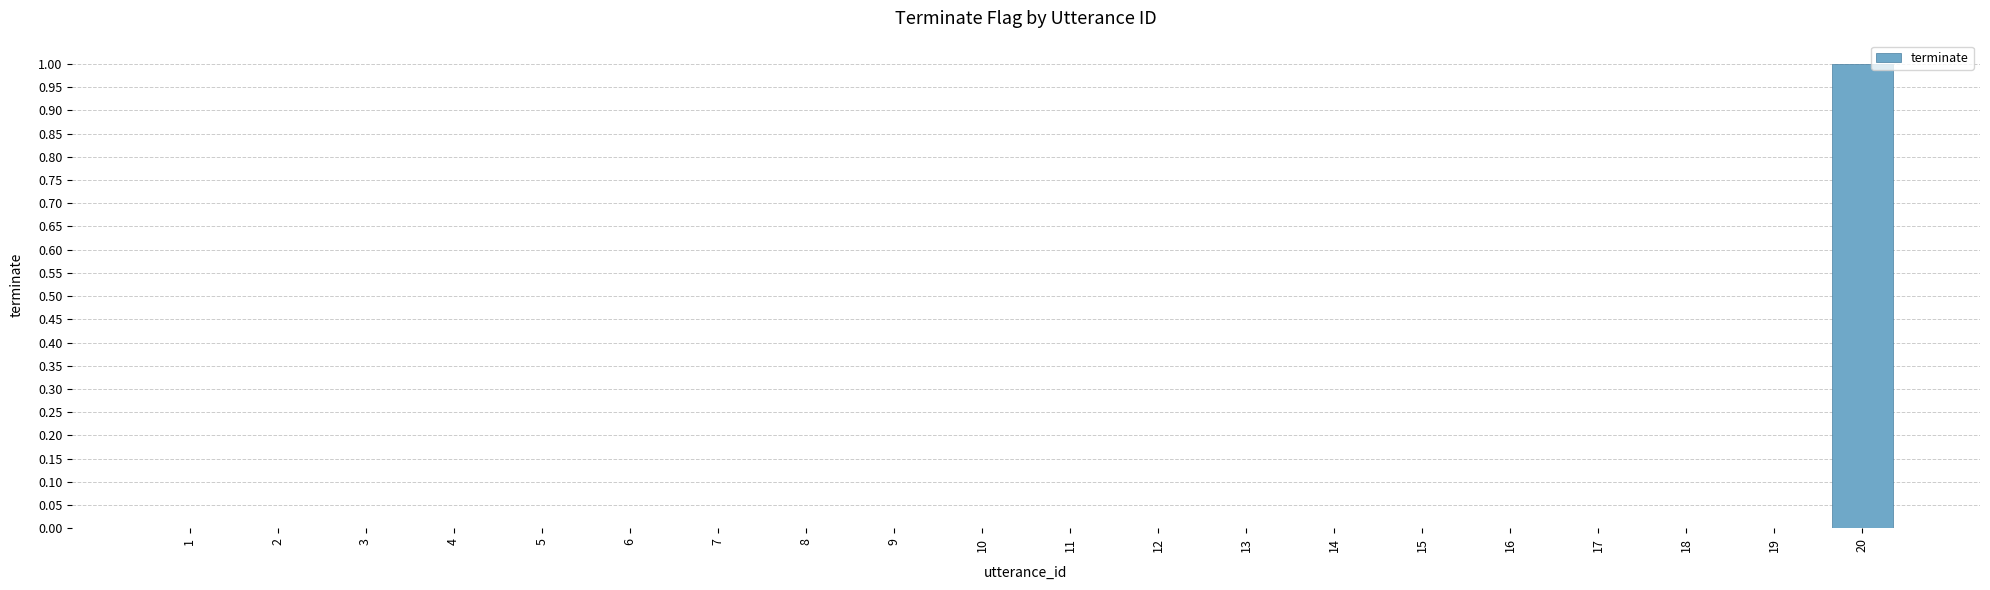

The value at 11 is 0. True or false?

True